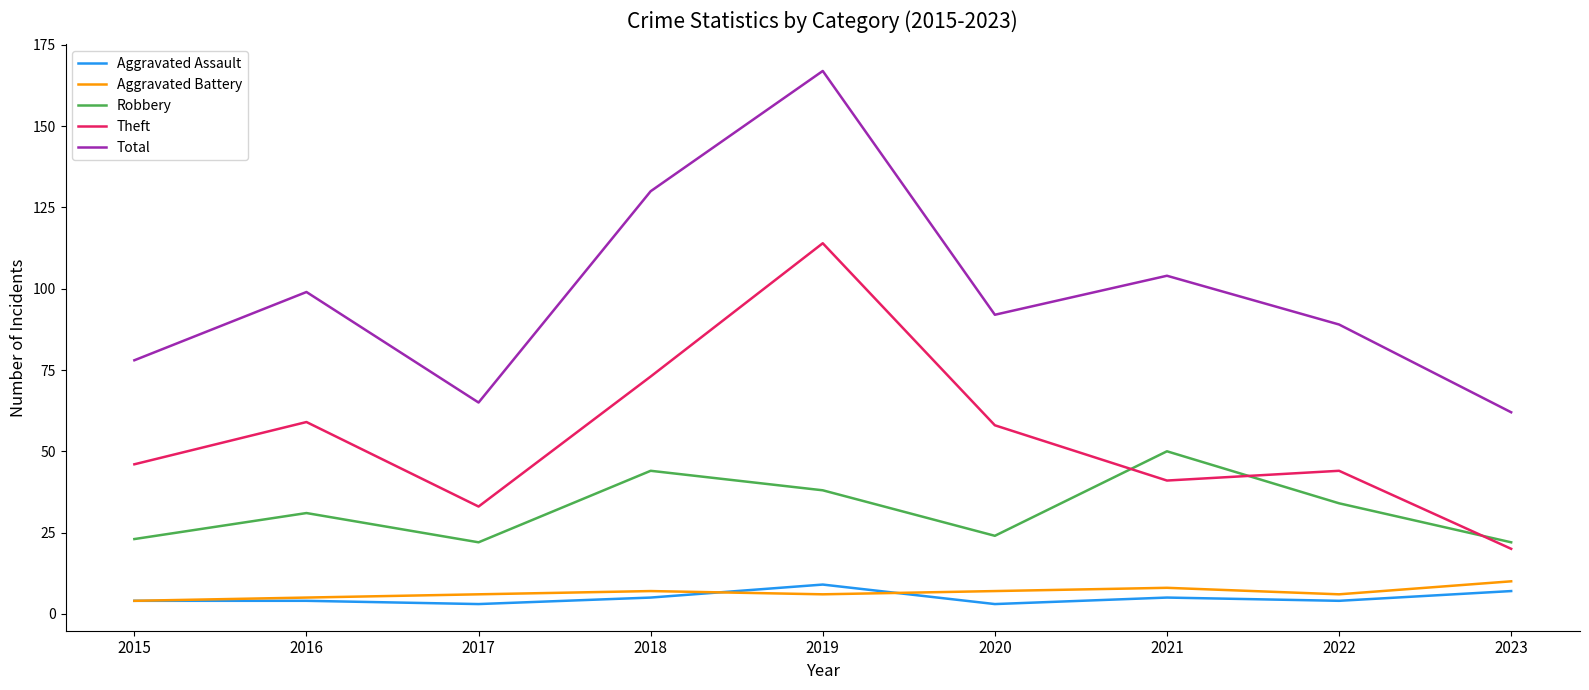

True or false: Aggravated Assault and Total intersect in this chart.

False